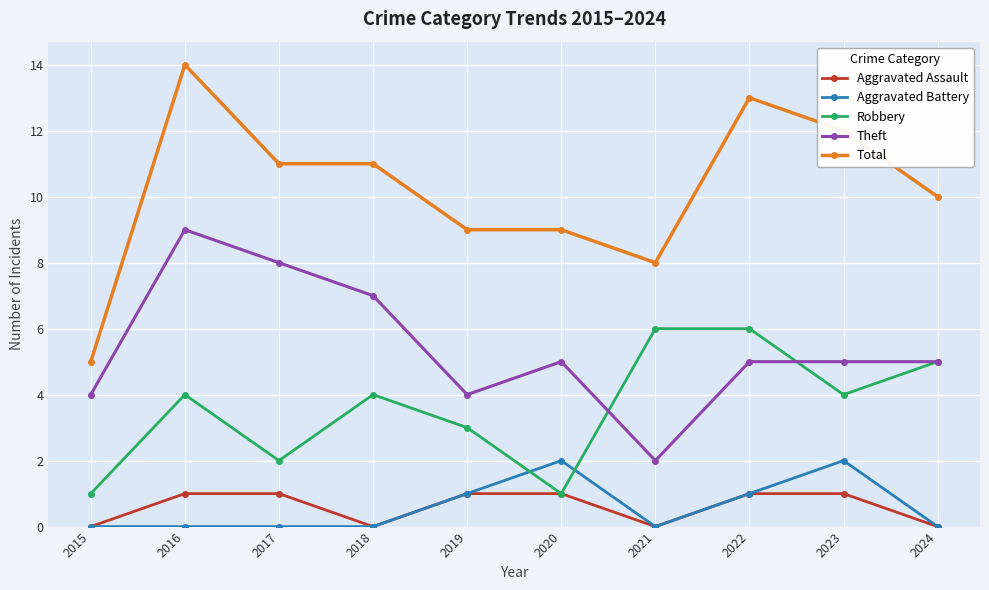

Rank the series by their maximum value, from lowest to highest.

Aggravated Assault, Aggravated Battery, Robbery, Theft, Total